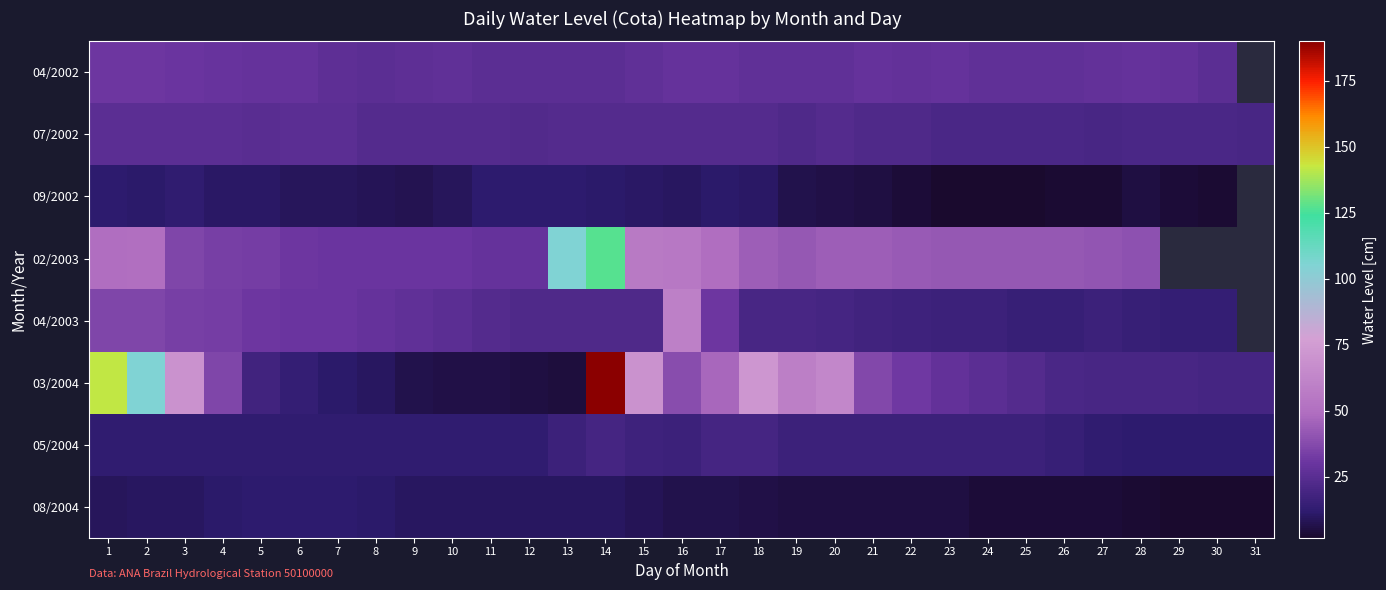

Where does the 04/2002 series first go above 27?

1